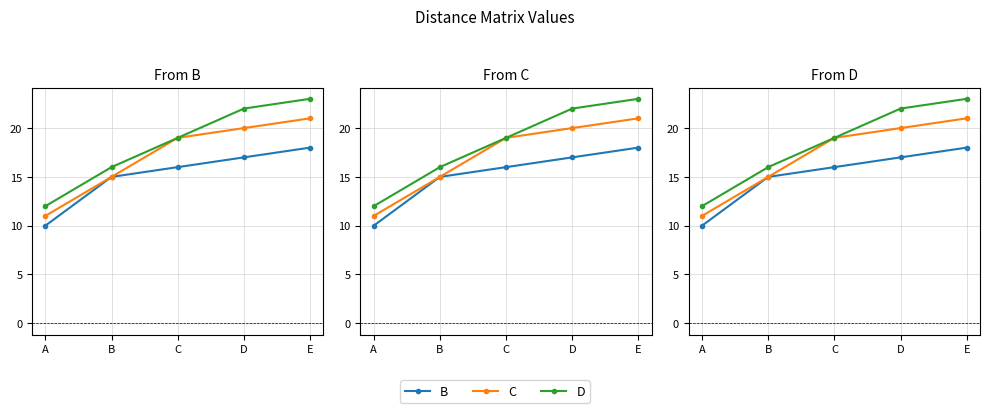

Reading right to left, extract all data points from this chart.

B: 18	17	16	15	10
C: 21	20	19	15	11
D: 23	22	19	16	12